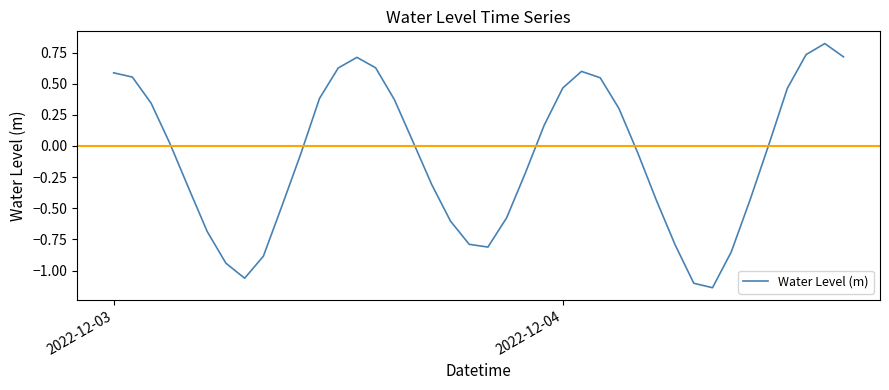

How many lines are shown in the chart?

1